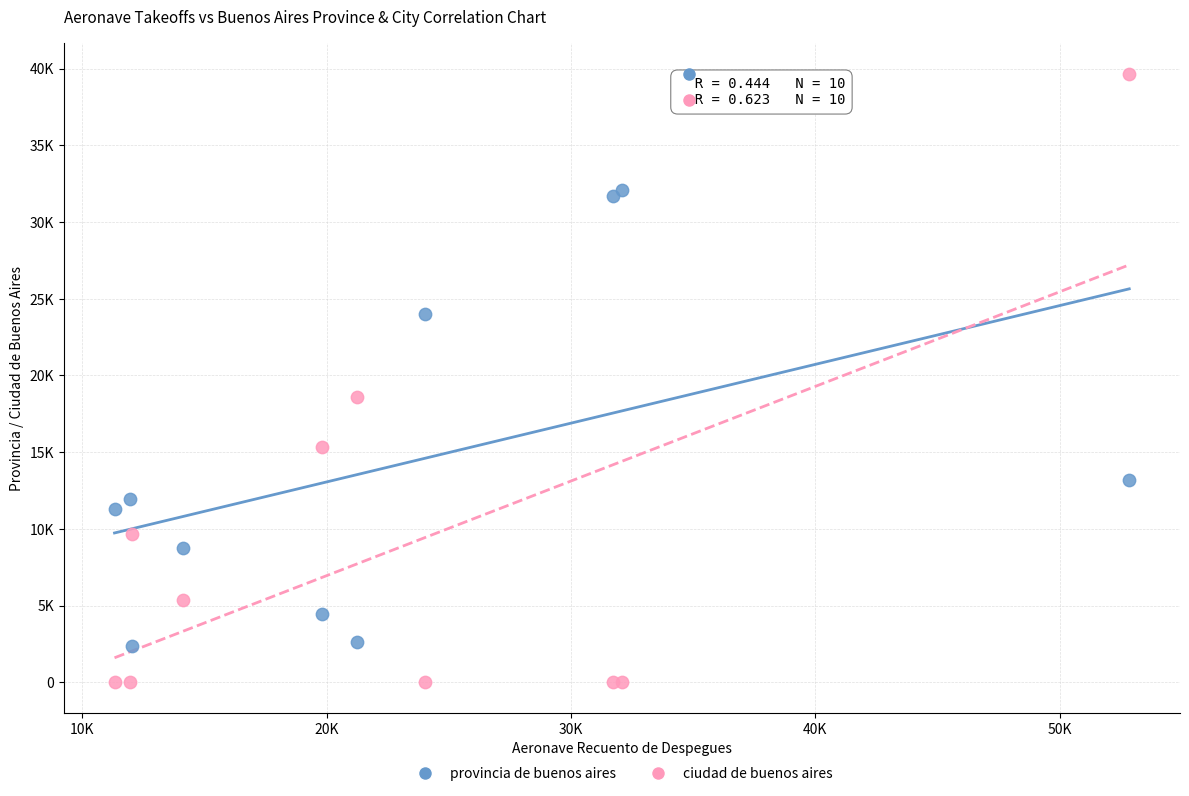

Which series contains the lowest Y value?

ciudad de buenos aires